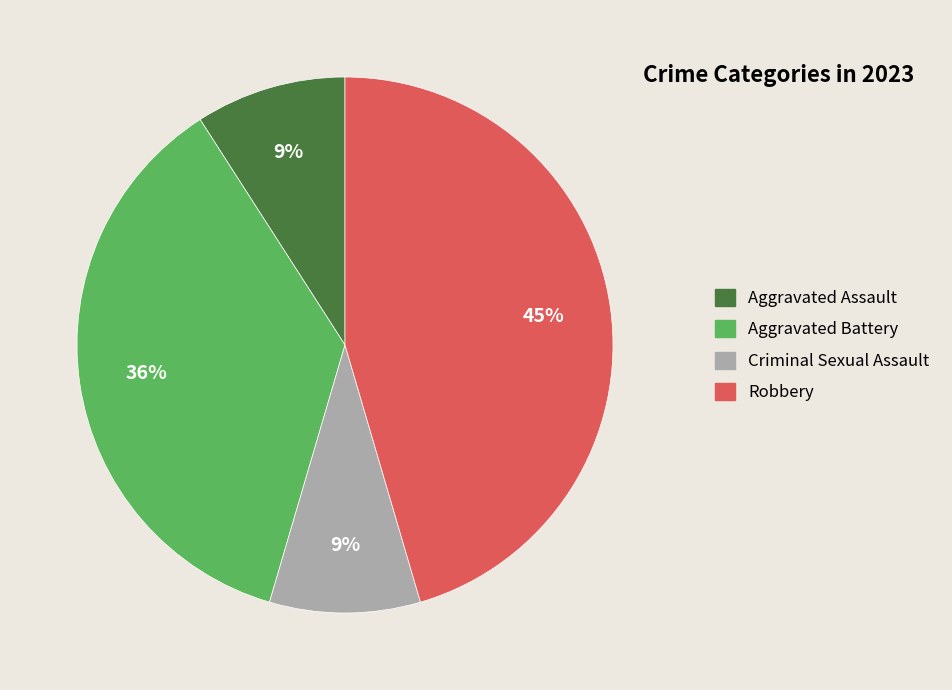

Is there a majority slice in this chart?

No